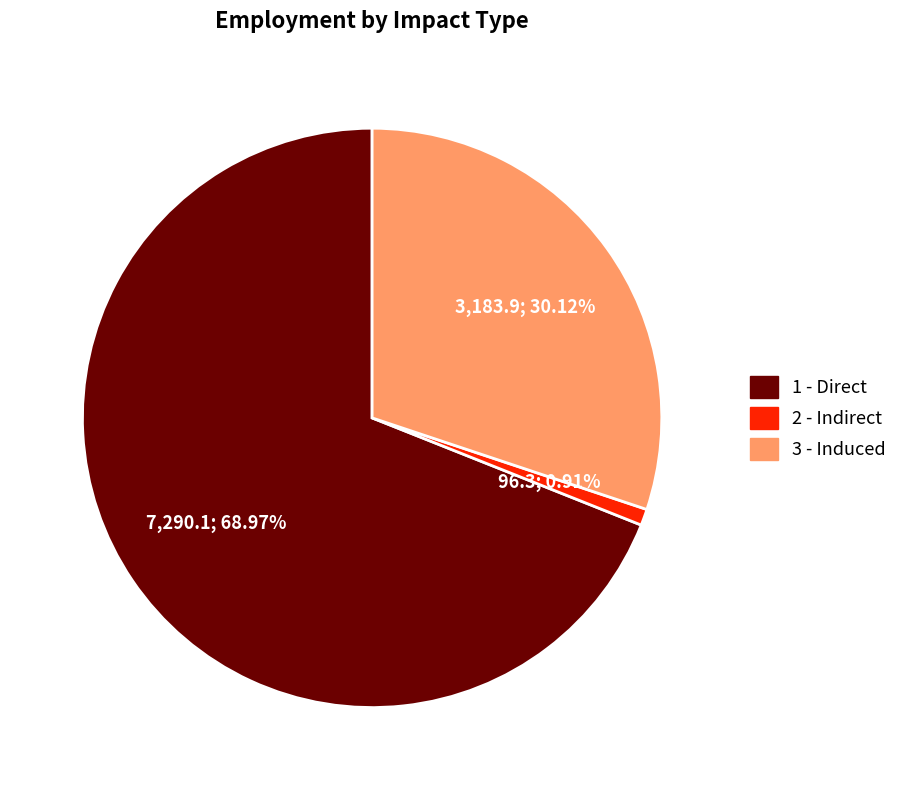

Which slice is the largest?

1 - Direct